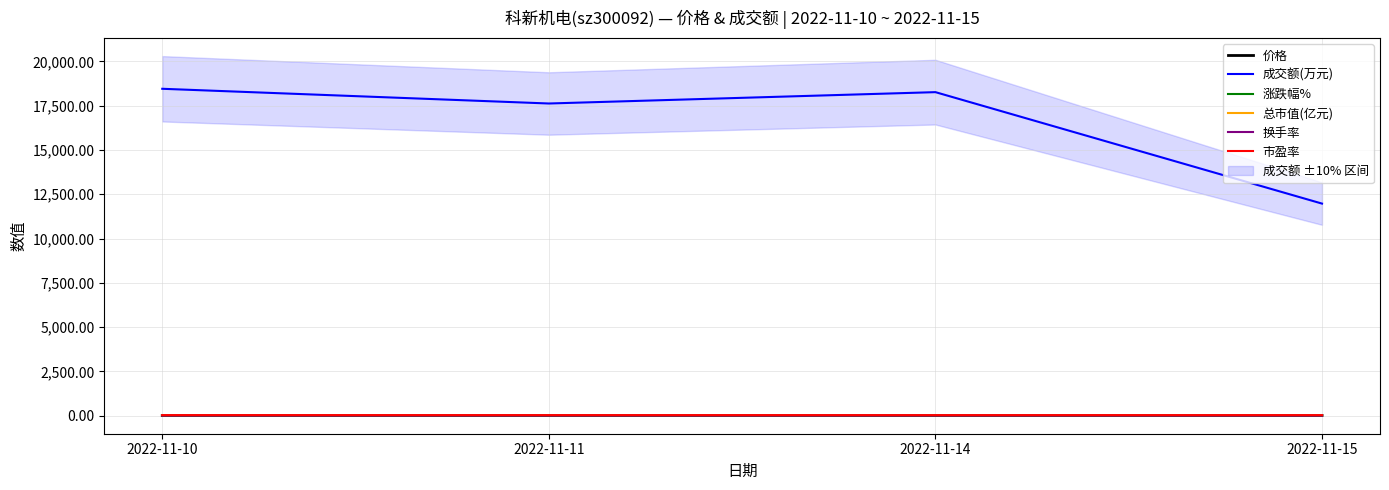

True or false: 价格 and 市盈率 cross at least once.

False